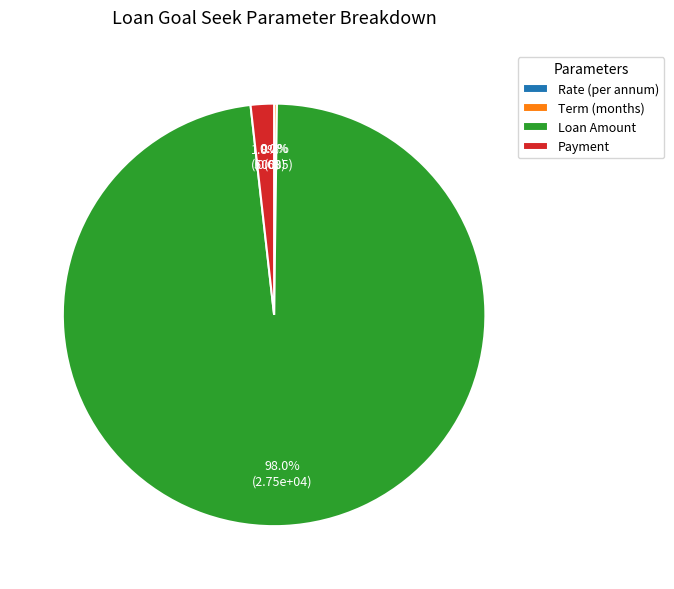

Which category has the biggest portion of the pie?

Loan Amount